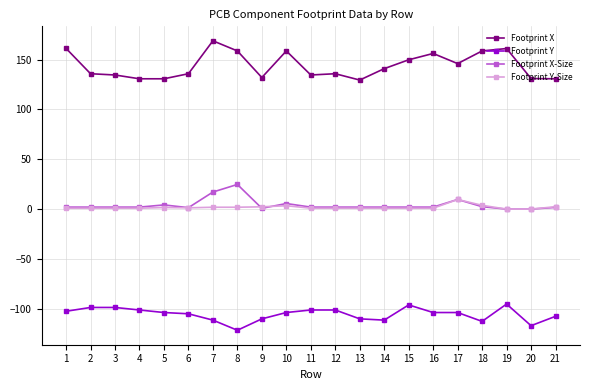

What is the difference between the Footprint Y-Size values at 15 and 8?

1.0